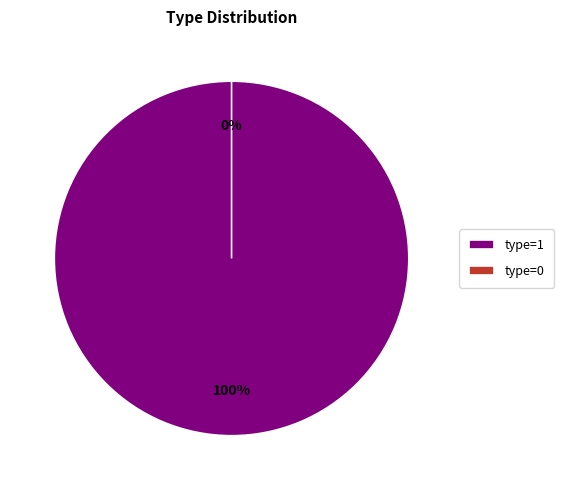

To the nearest percent, what portion does type=1 represent?

100%